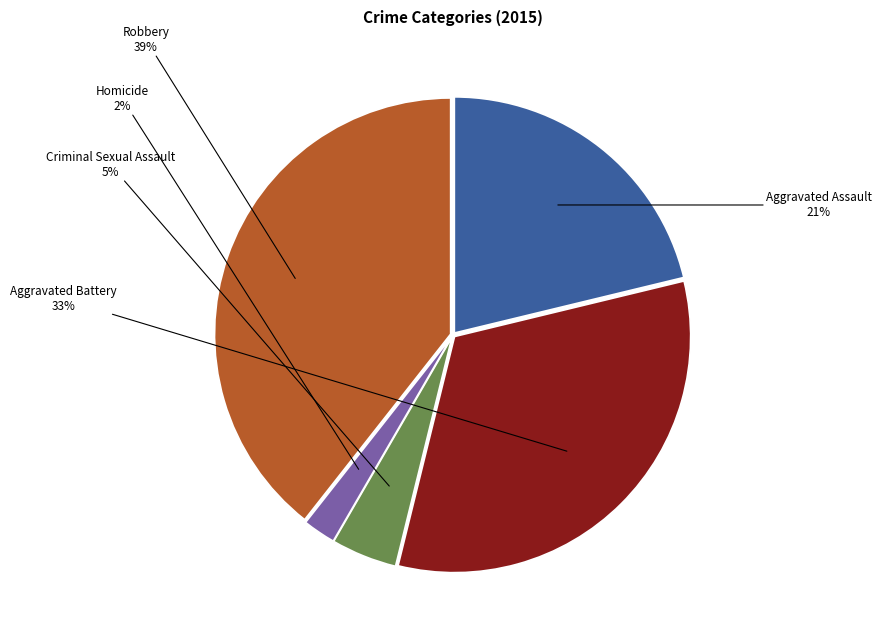

To the nearest percent, what is the average slice percentage?

20%